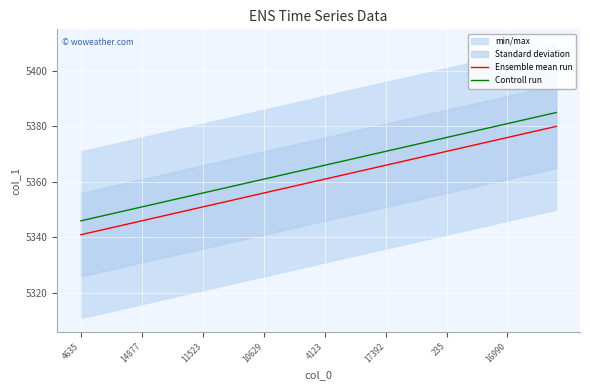

What is the minimum value for Ensemble mean run?

5341